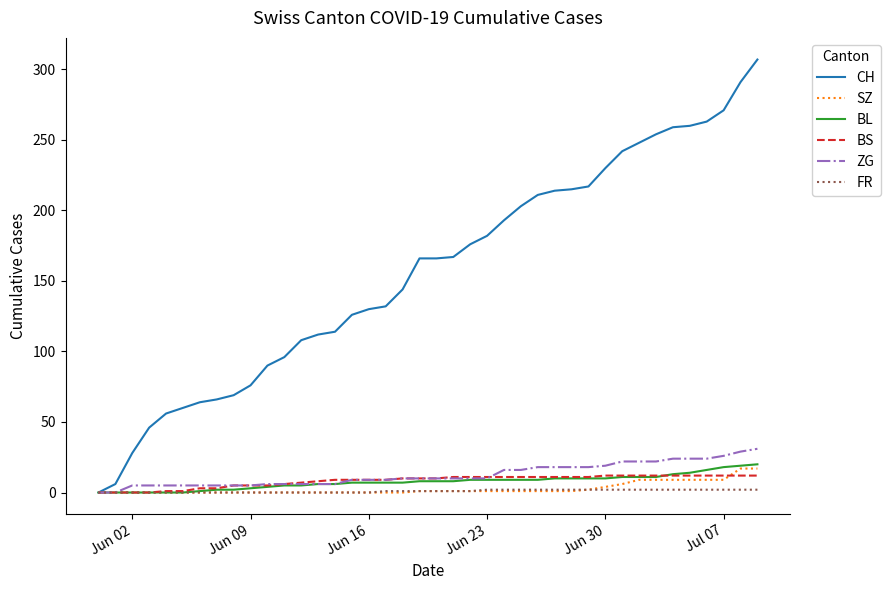

What is the maximum value for CH?

307